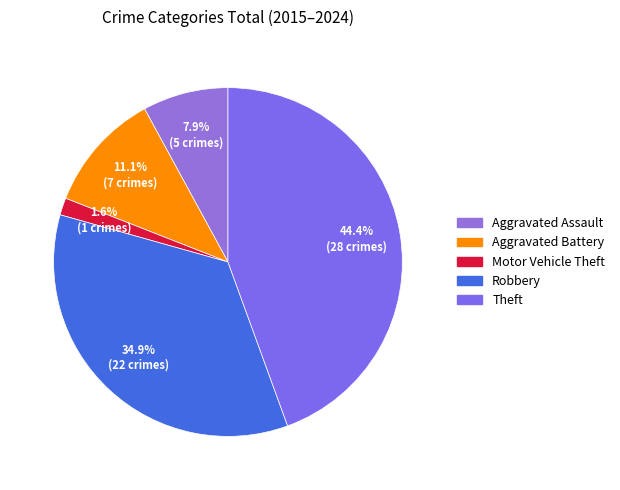

Between Motor Vehicle Theft and Robbery, which is larger?

Robbery